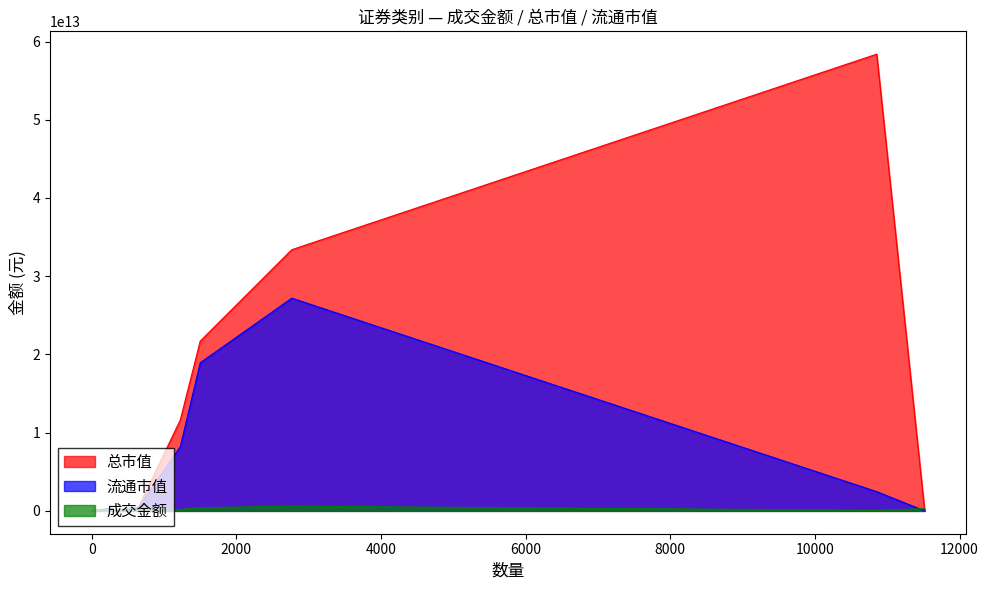

What is the total value across all series at 股票?

61182174608341.4